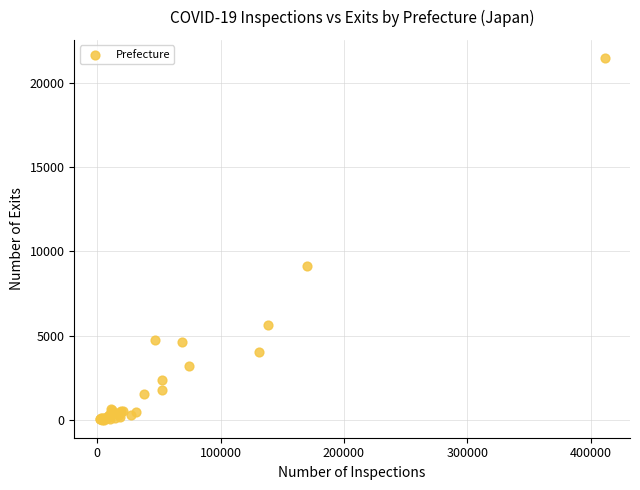

What Y value in the scatter plot is closest to 10747?

9147